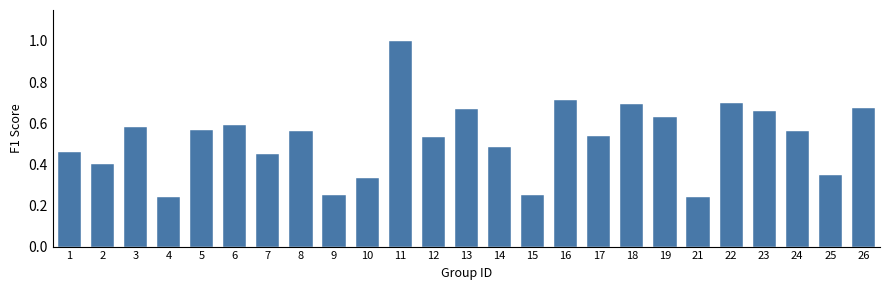

What is the difference between the values at 23 and 21?

0.4